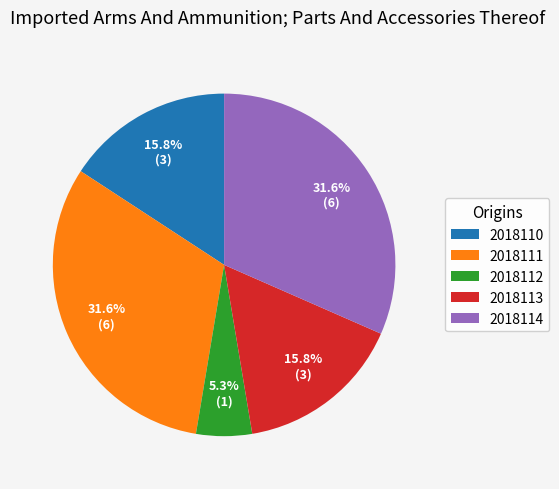

Does any single category account for the majority?

No